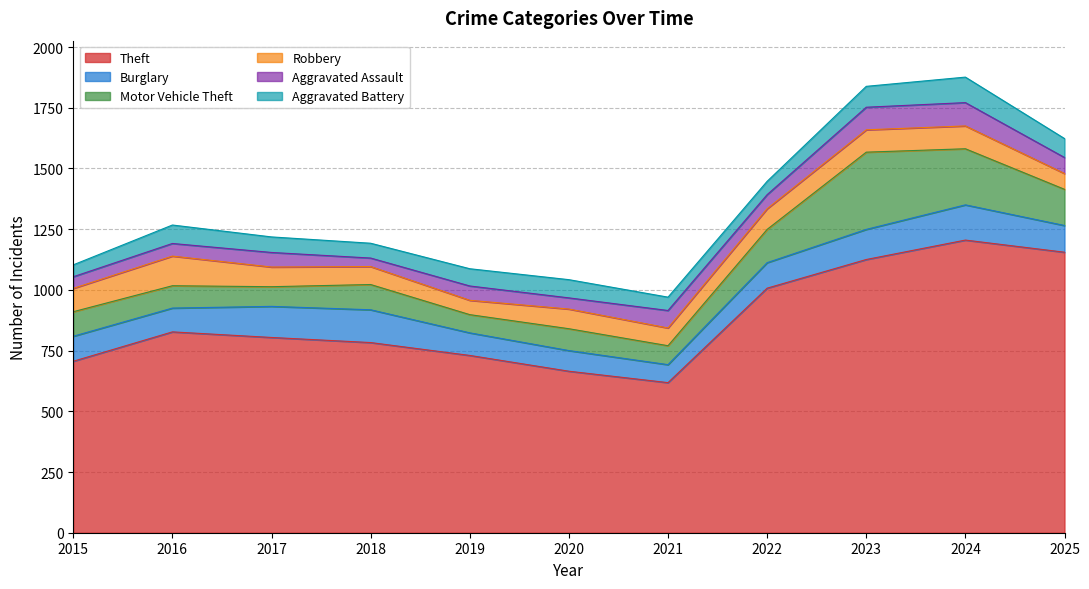

Rank the series at 2020 from lowest to highest value.

Aggravated Assault, Aggravated Battery, Robbery, Burglary, Motor Vehicle Theft, Theft